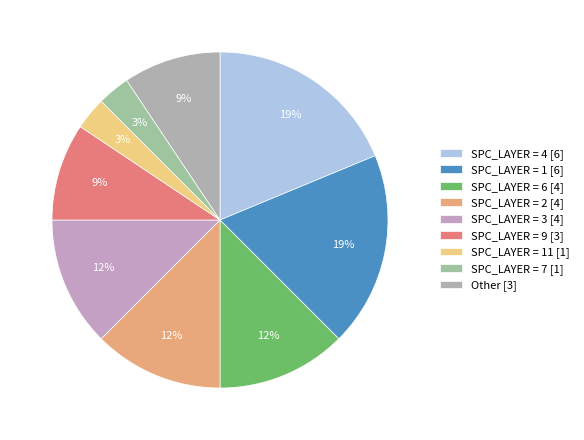

How many slices are in this pie chart?

9